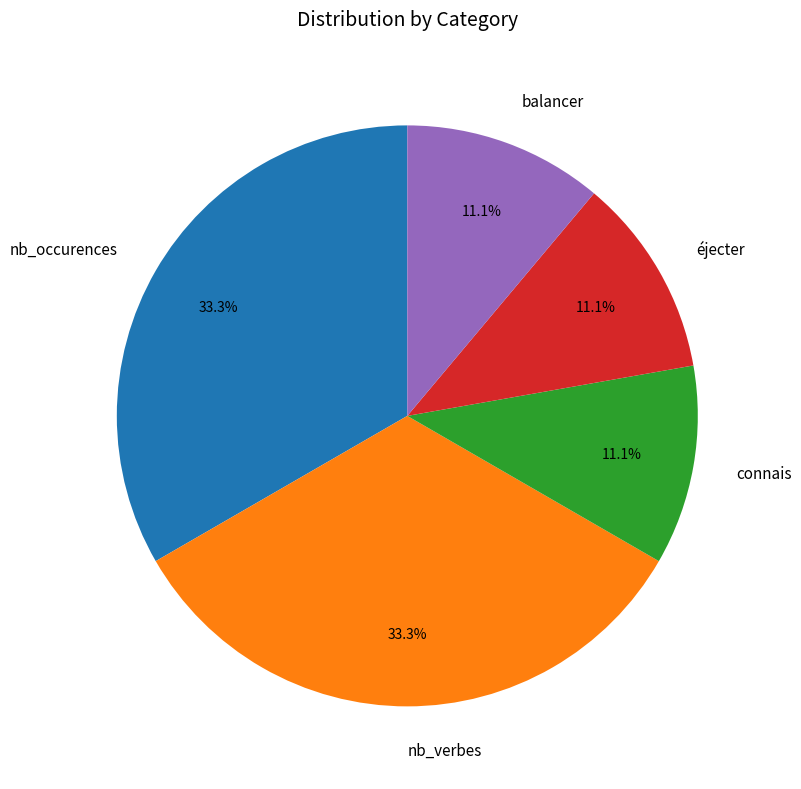

Do nb_verbes and balancer together represent more than half of the pie?

No